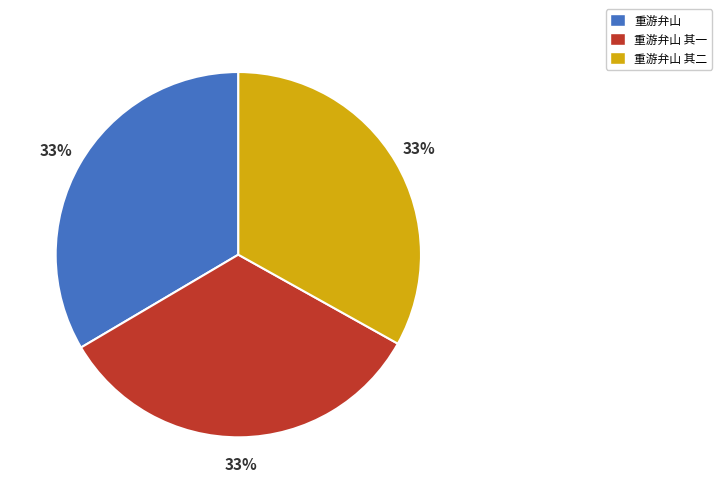

Do 重游弁山 其一 and 重游弁山 其二 together represent more than half of the pie?

Yes